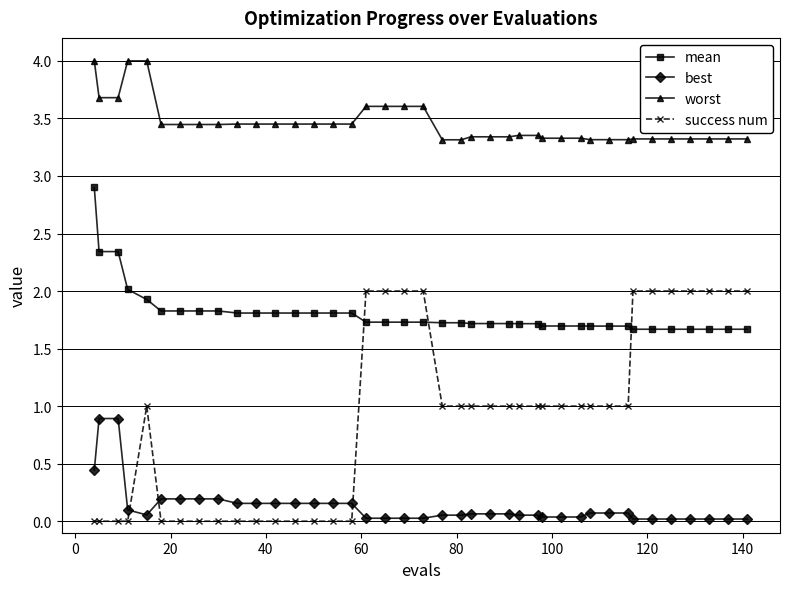

What is the value of the mean point at the 10th from the left?

1.8